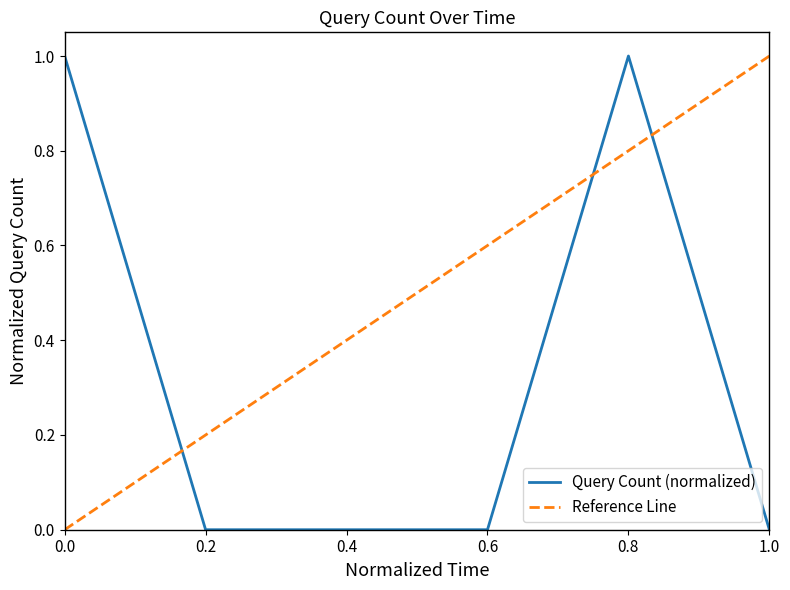

The Query Count (normalized) series shows 0 at 0.6. True or false?

True